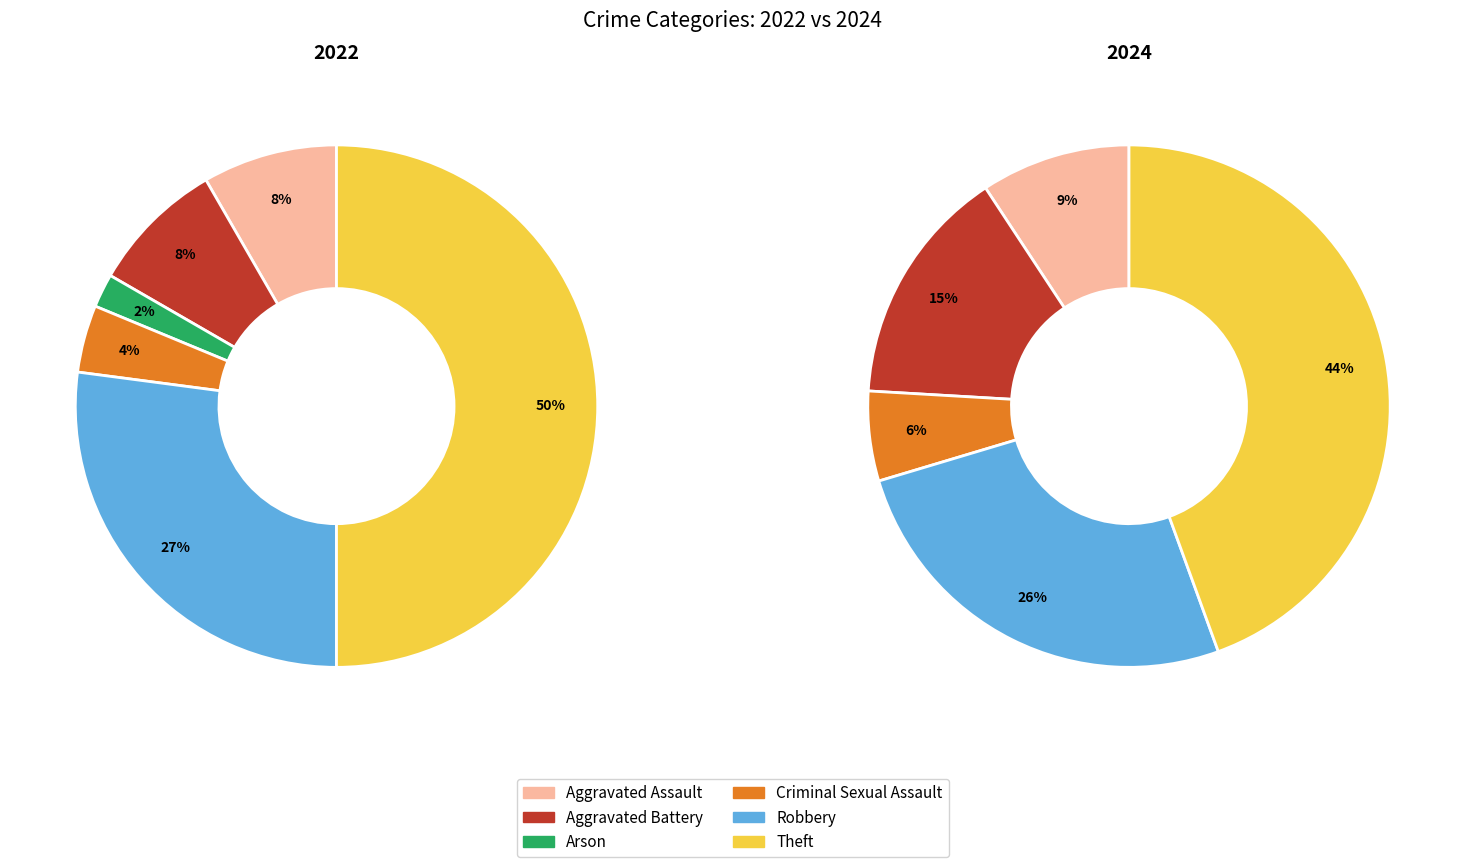

Is it true that values_2024 is 28% of the pie?

False